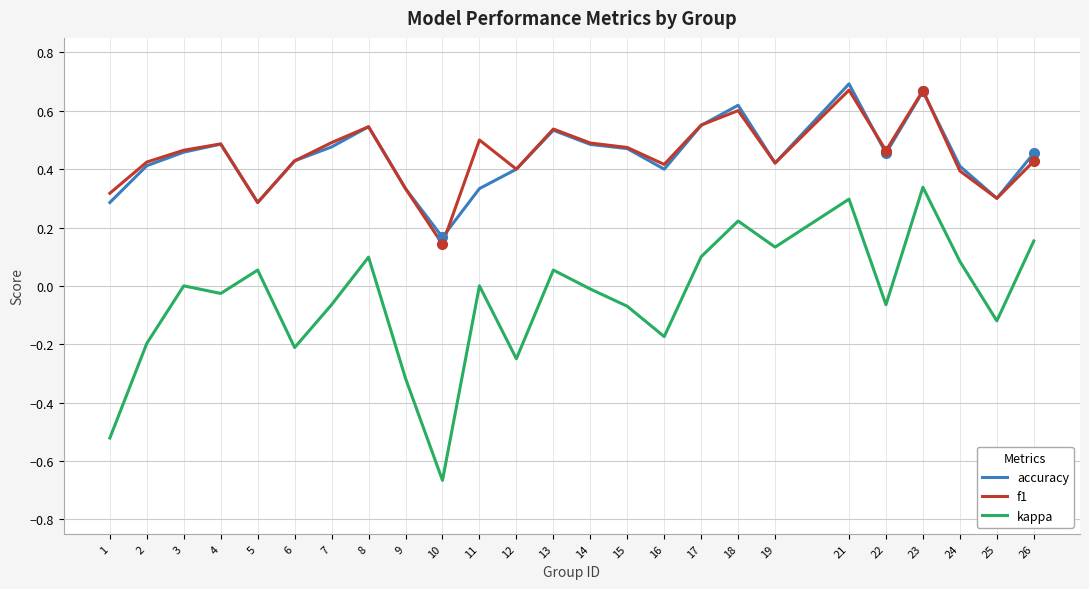

Between 1 and 10, which series saw the biggest shift?

f1